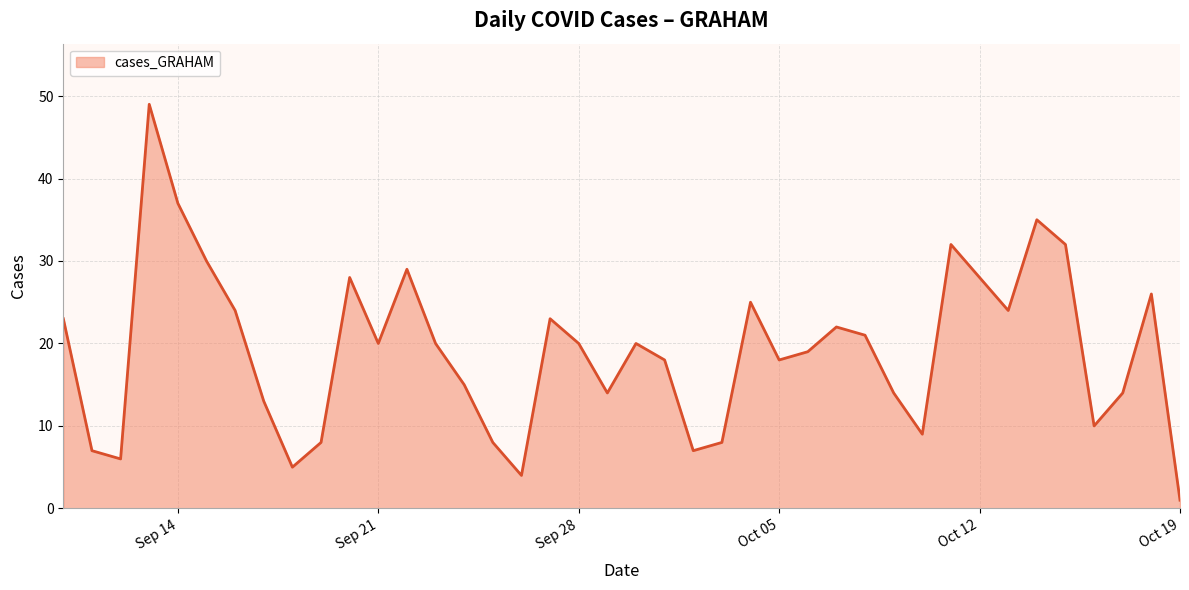

What is the difference between the maximum and minimum values?

48